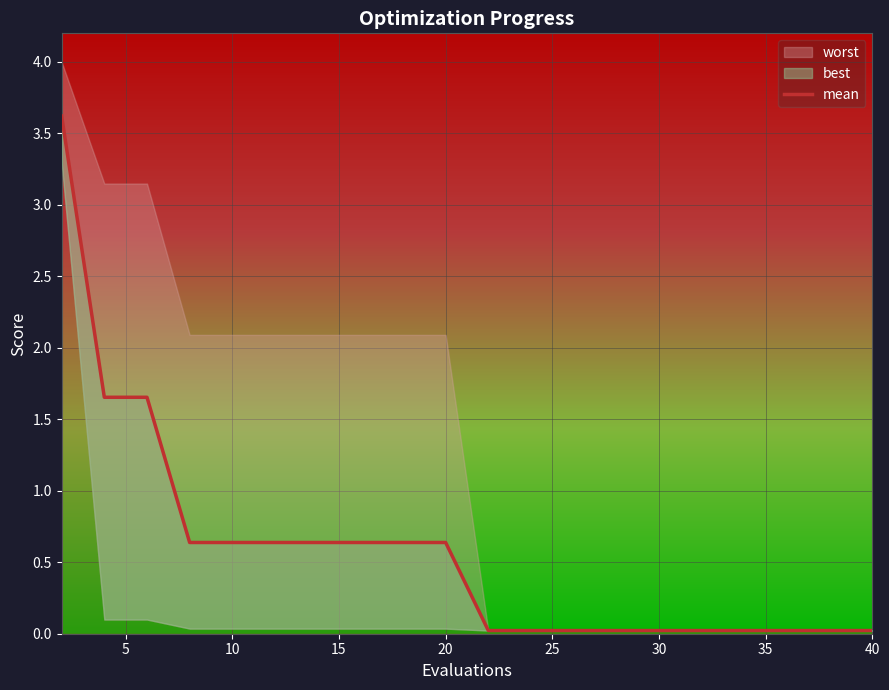

What is the sum of all values?

11.6